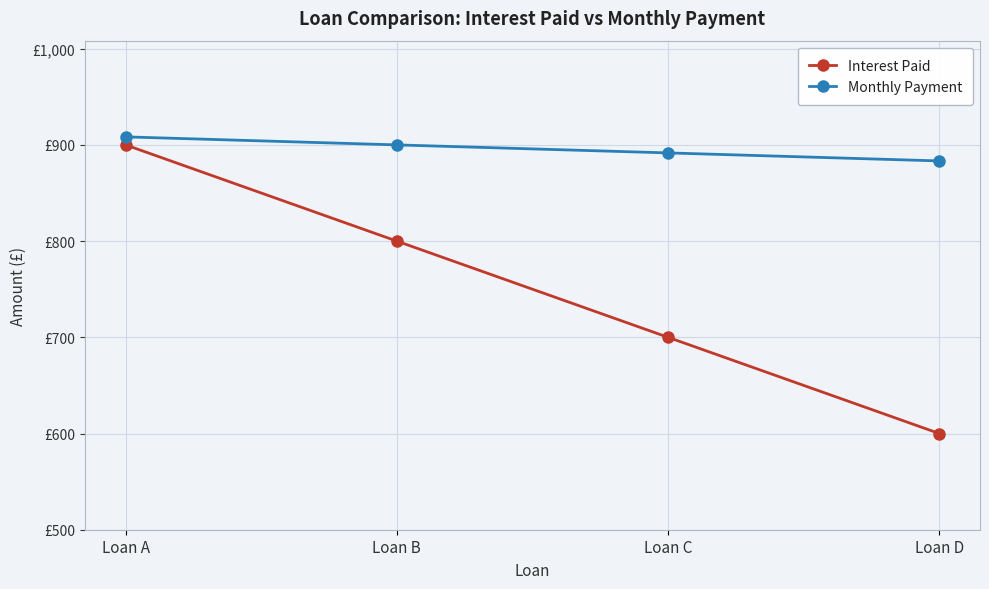

True or false: Monthly Payment has a value of 1623.2 at Loan A.

False